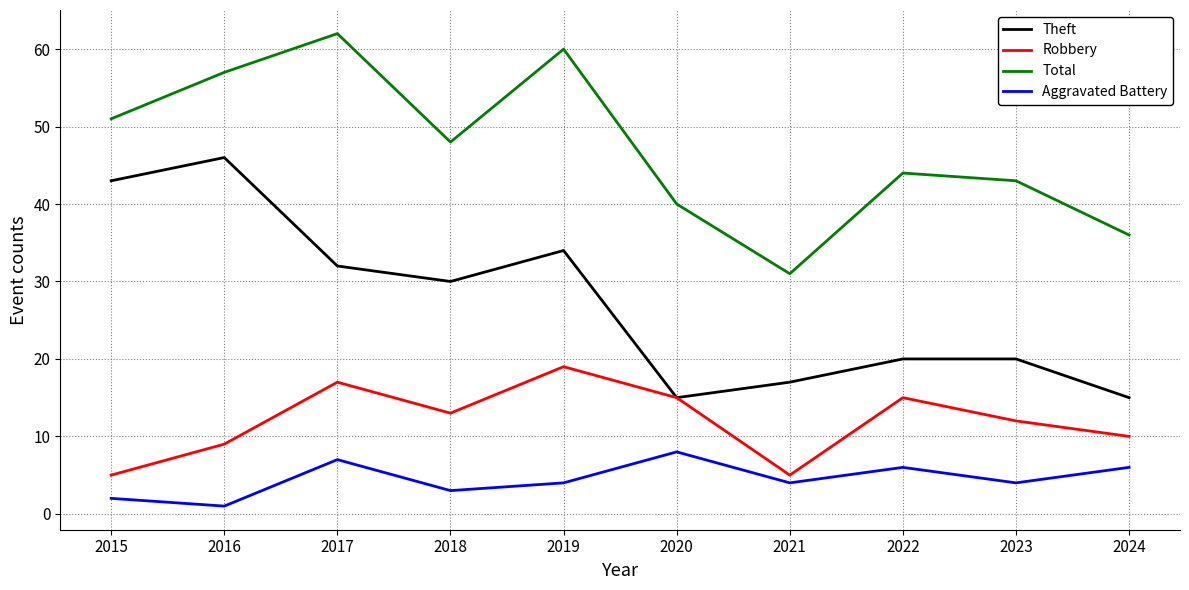

How many lines are shown in the chart?

4